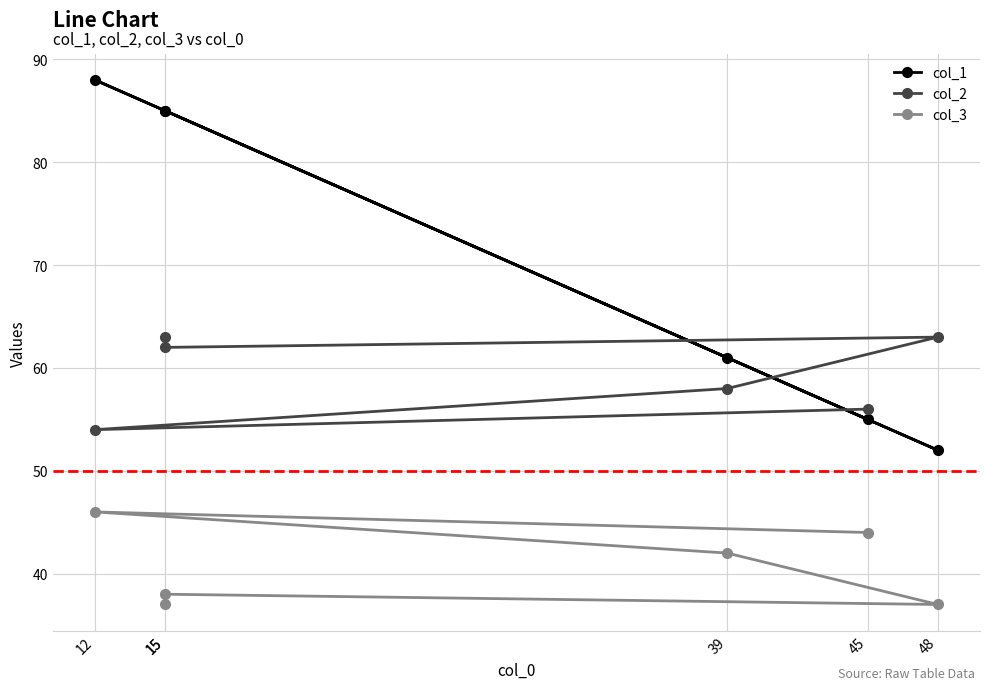

How many interior local peaks does the col_1 series have?

1